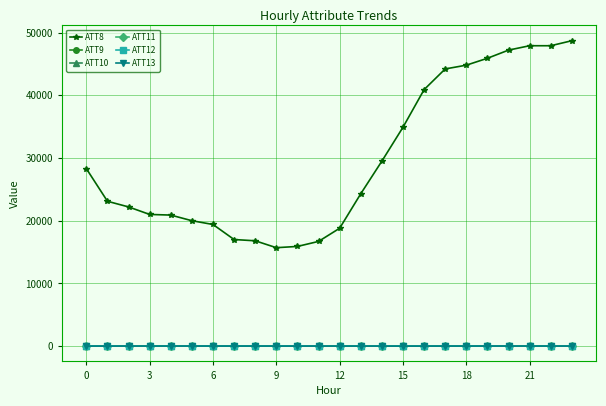

True or false: ATT10 and ATT9 intersect in this chart.

False